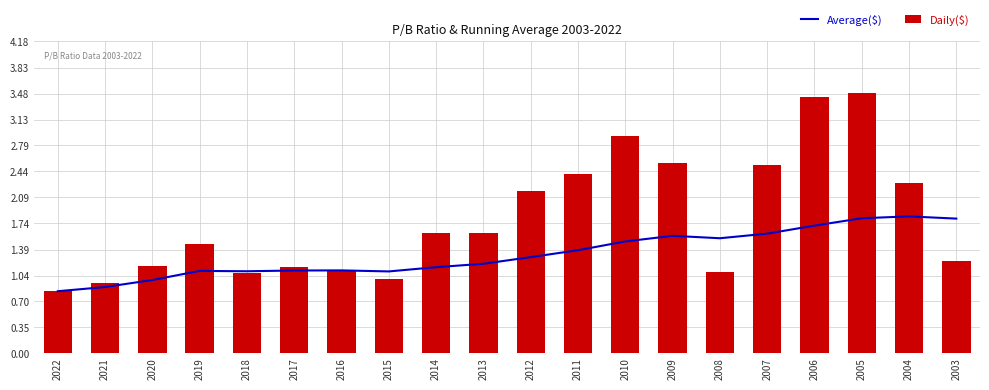

Reading right to left, what are all the values shown in this chart?

Average($): 2003=1.8	2004=1.8	2005=1.8	2006=1.7	2007=1.6	2008=1.5	2009=1.6	2010=1.5	2011=1.4	2012=1.3	2013=1.2	2014=1.2	2015=1.1	2016=1.1	2017=1.1	2018=1.1	2019=1.1	2020=1.0	2021=0.9	2022=0.8
Daily($): 2003=1.2	2004=2.3	2005=3.5	2006=3.4	2007=2.5	2008=1.1	2009=2.5	2010=2.9	2011=2.4	2012=2.2	2013=1.6	2014=1.6	2015=1.0	2016=1.1	2017=1.2	2018=1.1	2019=1.5	2020=1.2	2021=0.9	2022=0.8